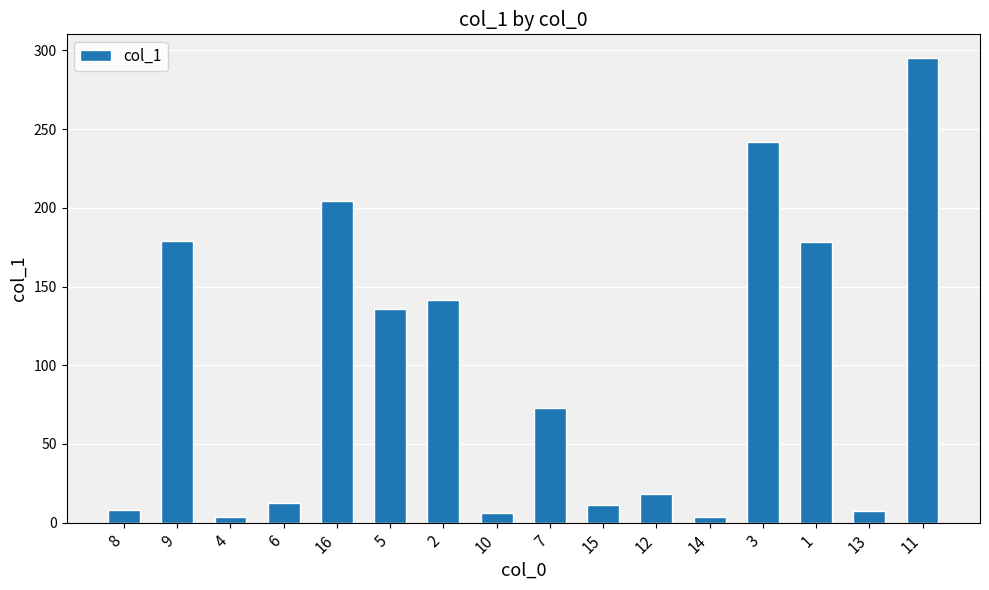

What is the sum of all values?

1519.6